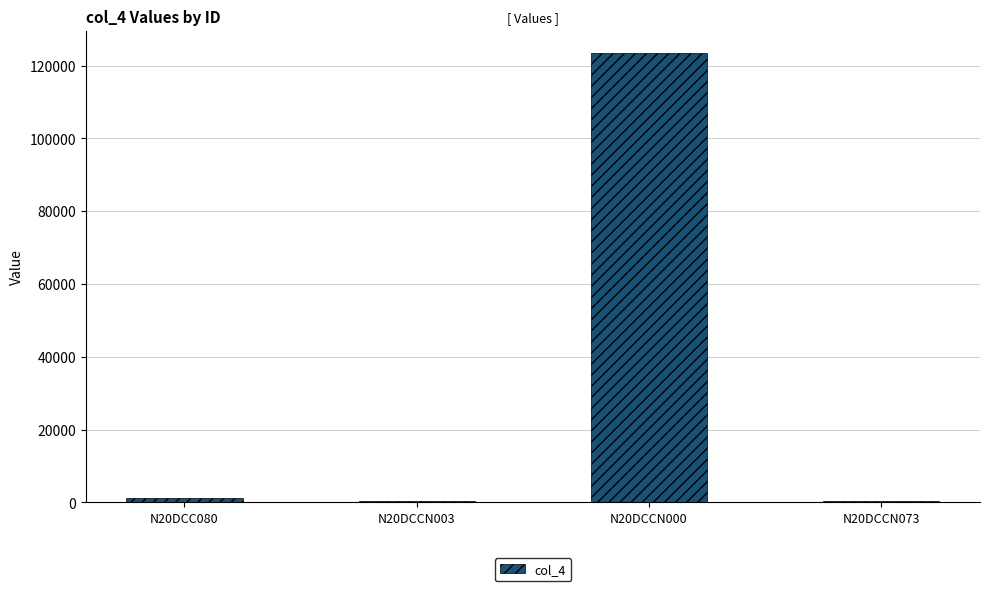

What is the ratio of the value at N20DCCN003 to the value at N20DCC080?

0.3